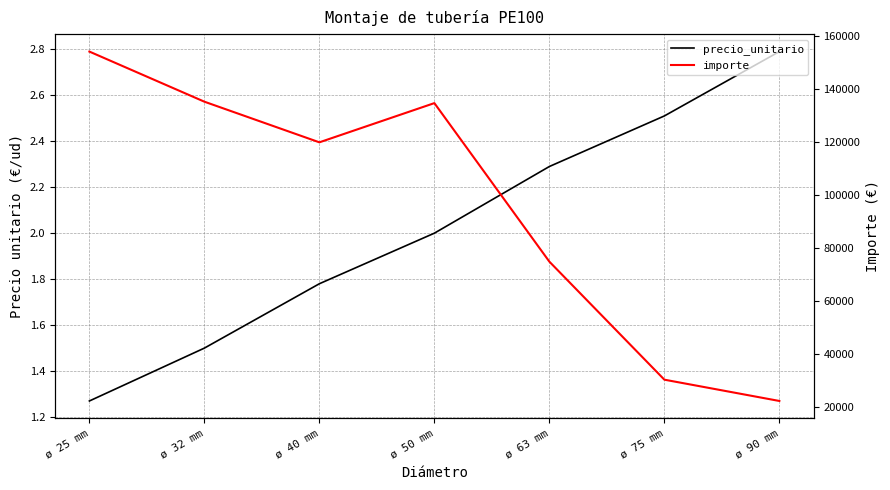

Is this an area chart (filled region under the line)?

No